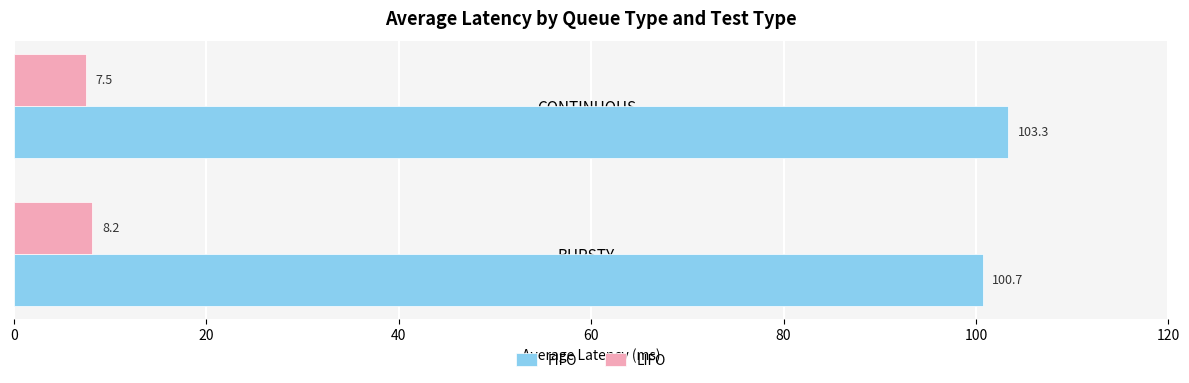

List the series in order of their overall mean, lowest first.

LIFO, FIFO